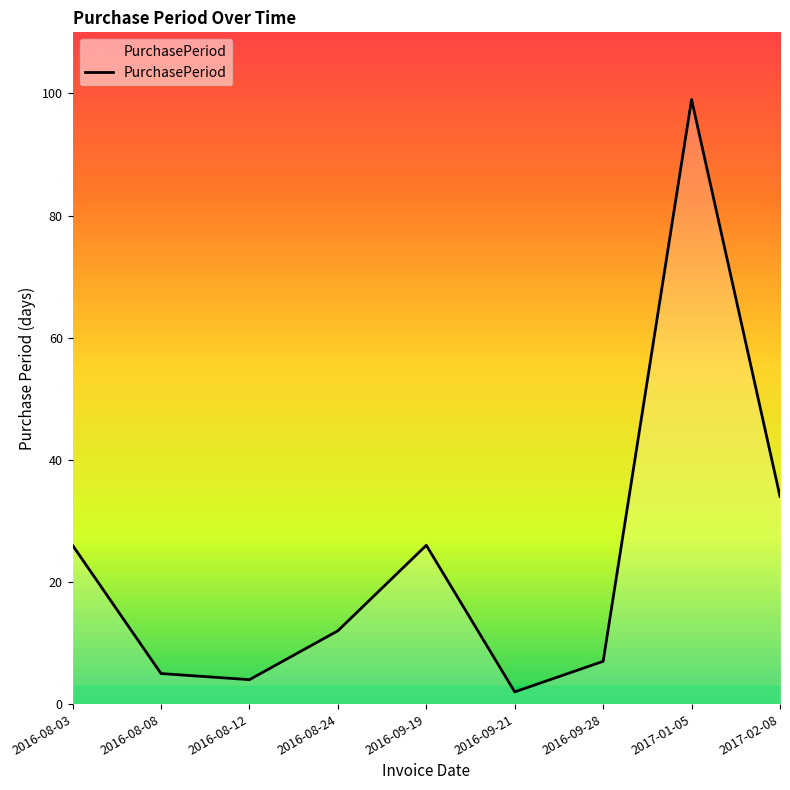

True or false: the data shows 12 at 2016-08-24.

True